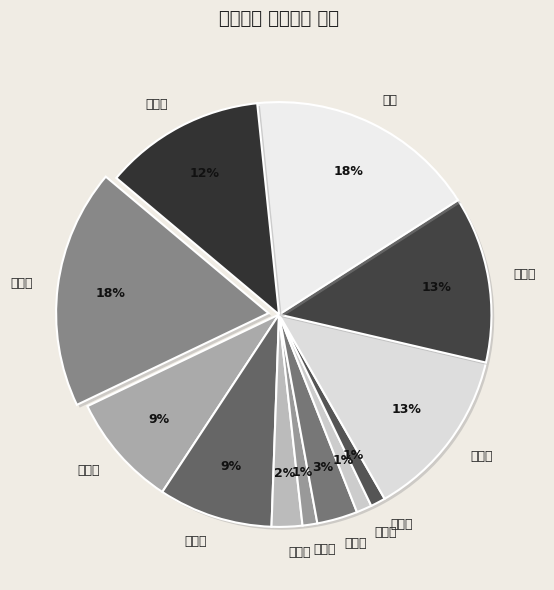

What is the total percentage of 도계읍 and 근덕면?

26.9%